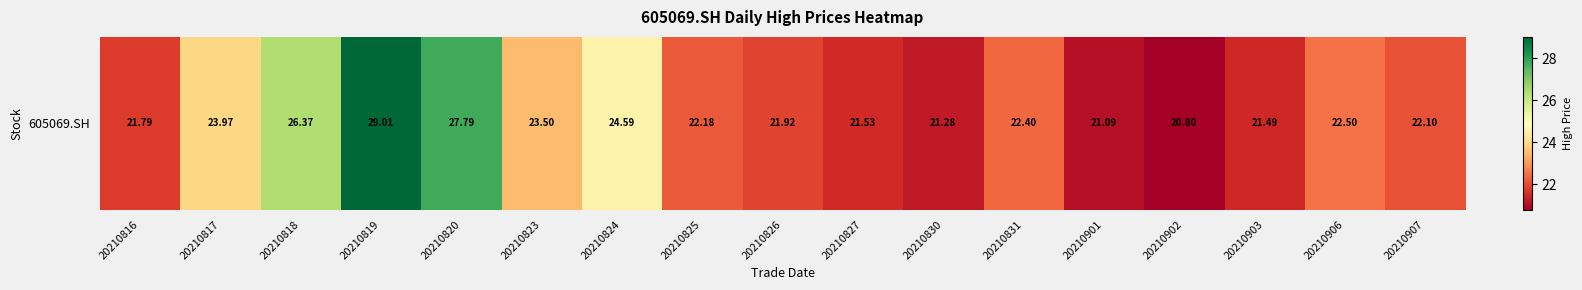

At which label does the data first exceed 22?

20210817